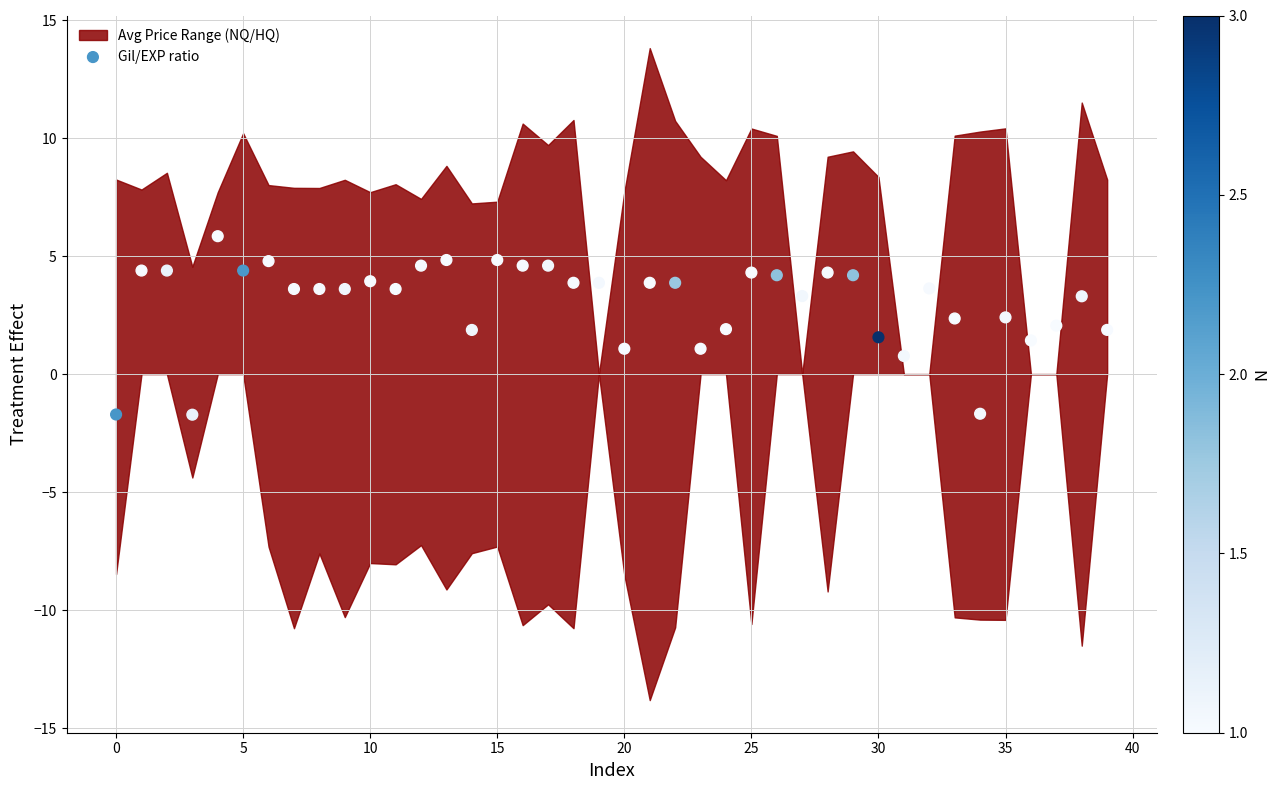

What is the range of Y values (max minus min)?

7.6